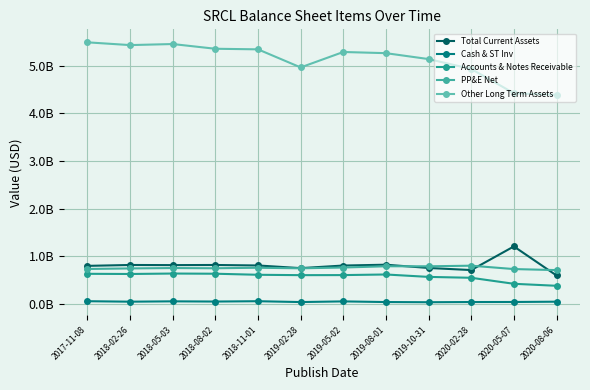

What is the minimum value for Total Current Assets?

592600000